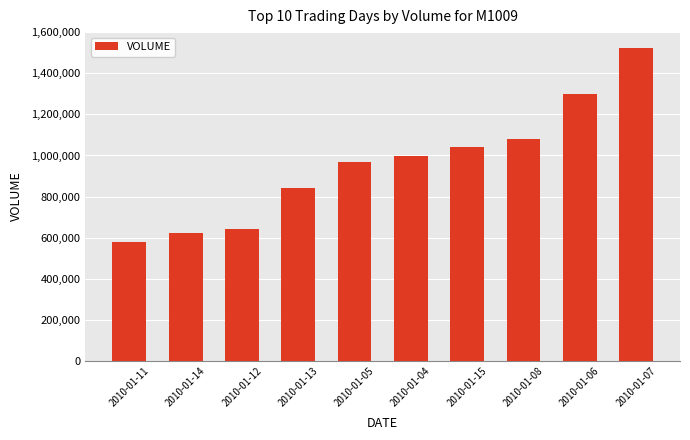

What value does the data have at 2010-01-11, to the nearest 10?

579850